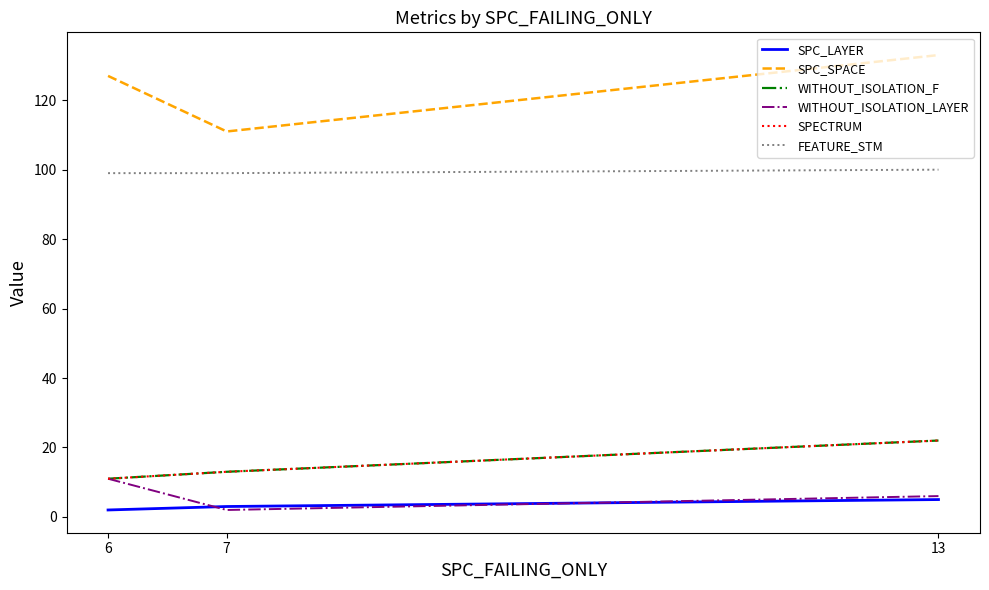

What is the total value across all series at 13?

288